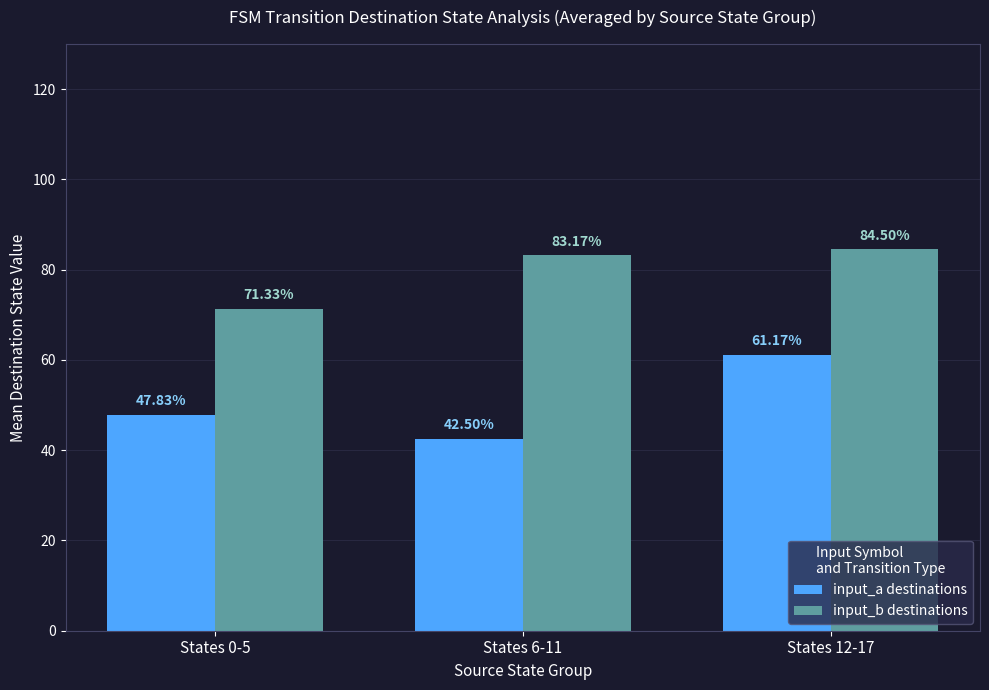

At which category is the sum across all series the highest?

States 12-17